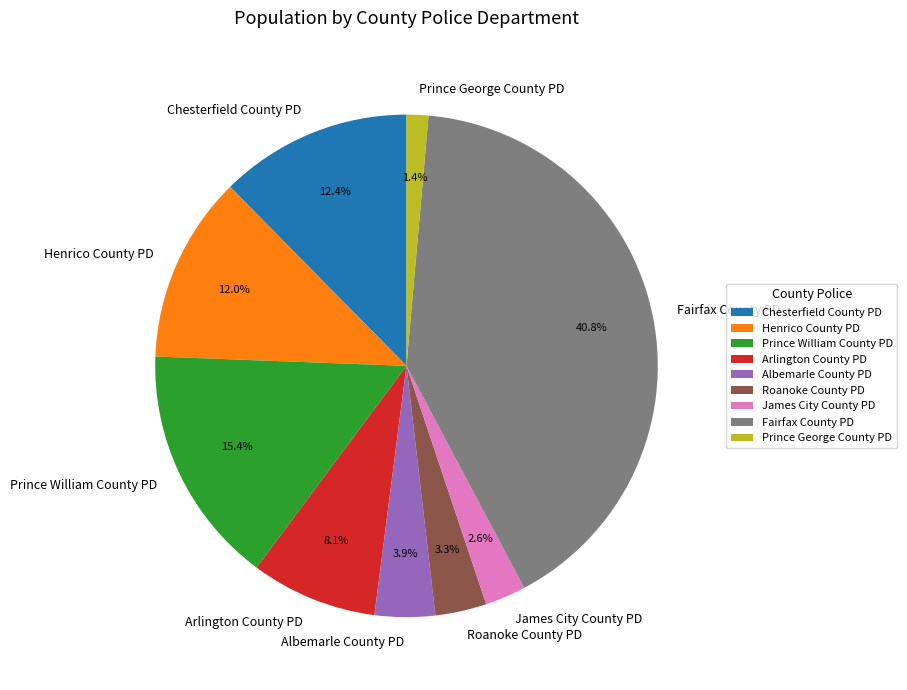

Combined, do Chesterfield County PD and Arlington County PD account for over 50%?

No